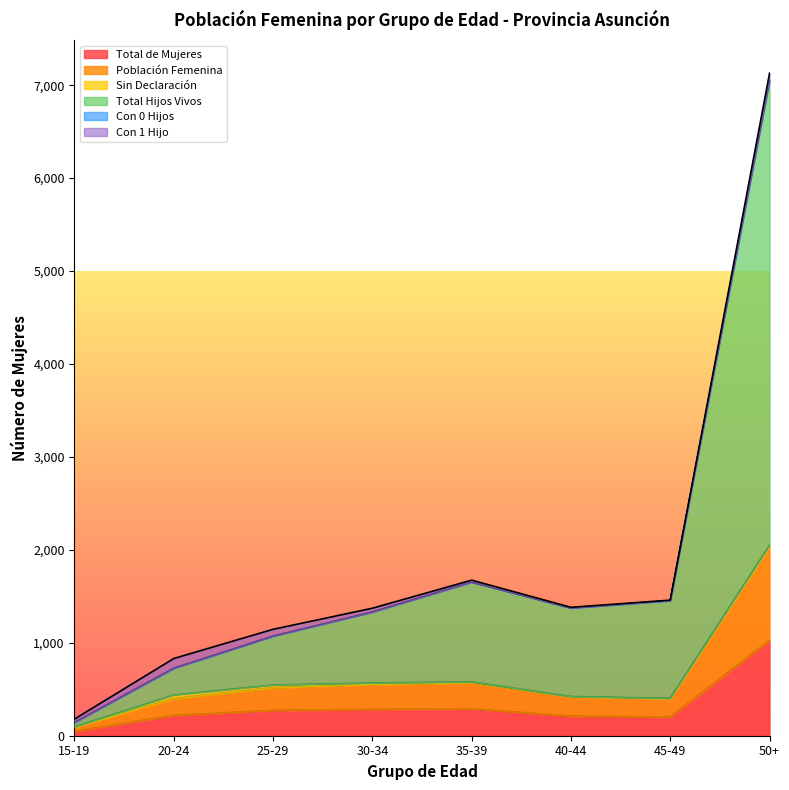

Rank the categories by Total de Mujeres value from highest to lowest.

50+, 35-39, 30-34, 25-29, 20-24, 40-44, 45-49, 15-19